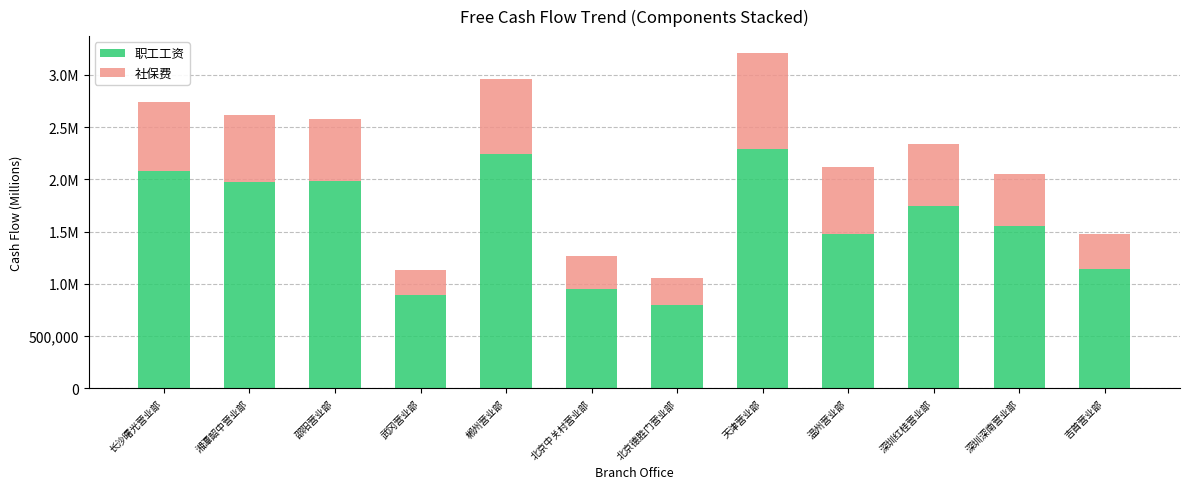

Which series has the largest total across all categories?

职工工资